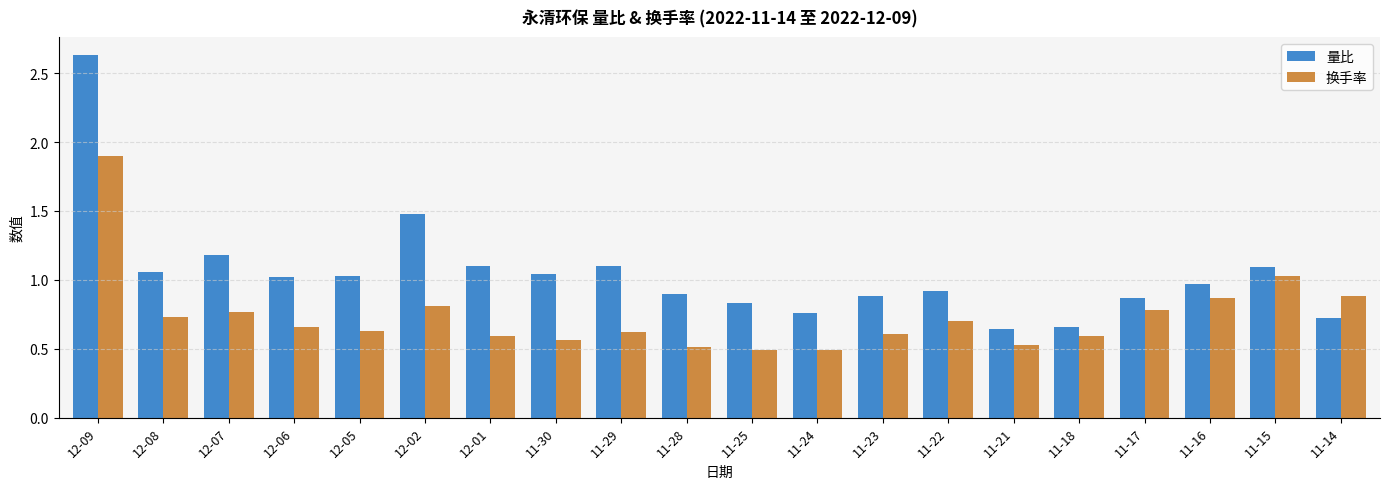

Rank the series by their average value, from highest to lowest.

量比, 换手率